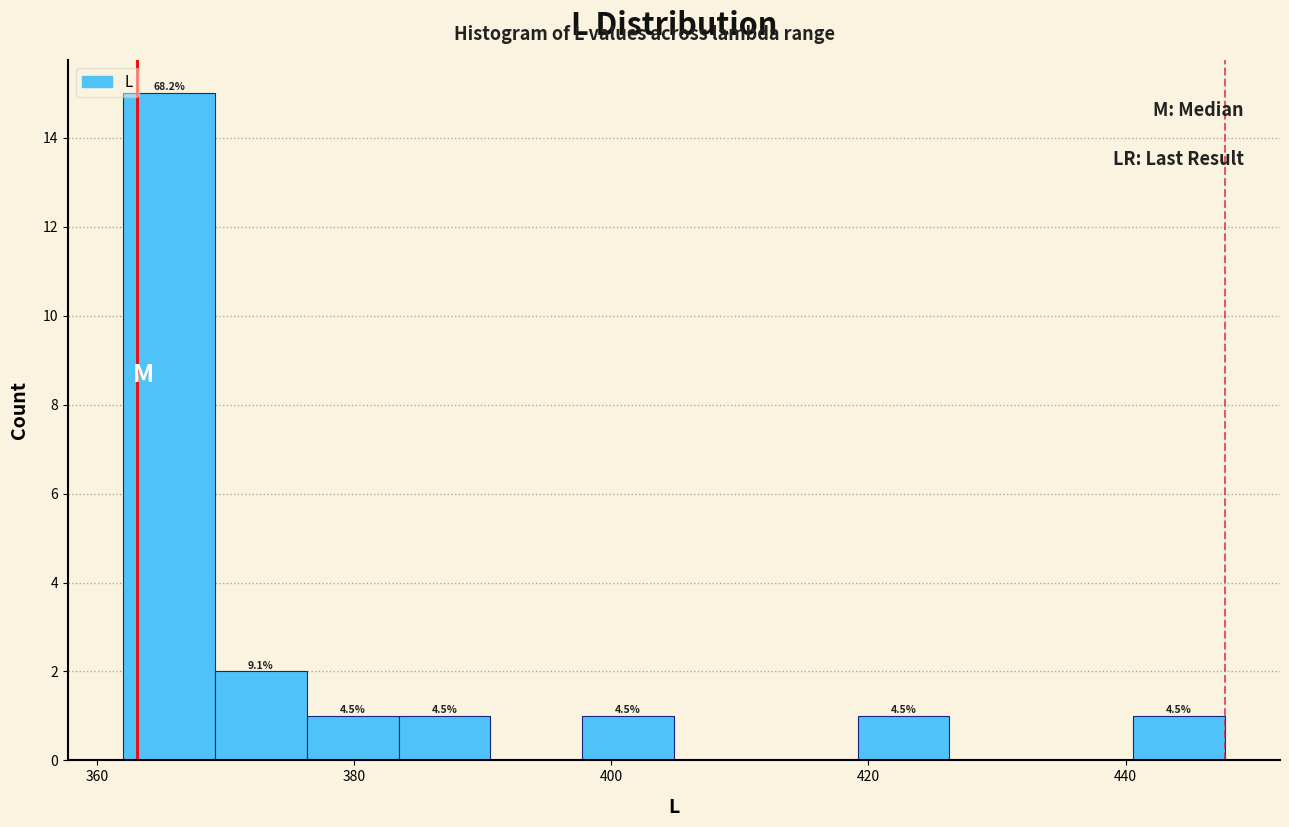

Read against the x-axis, roughly where is the centre of the tallest bar?

366